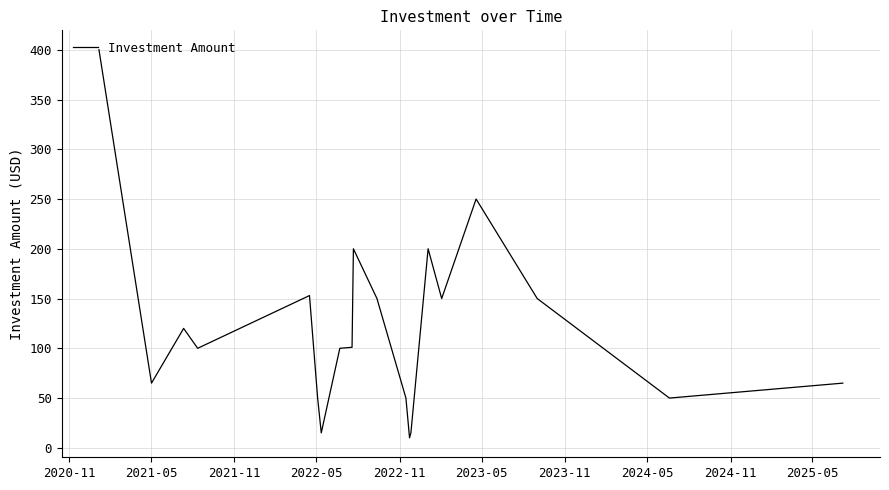

How many distinct data groups are displayed?

1